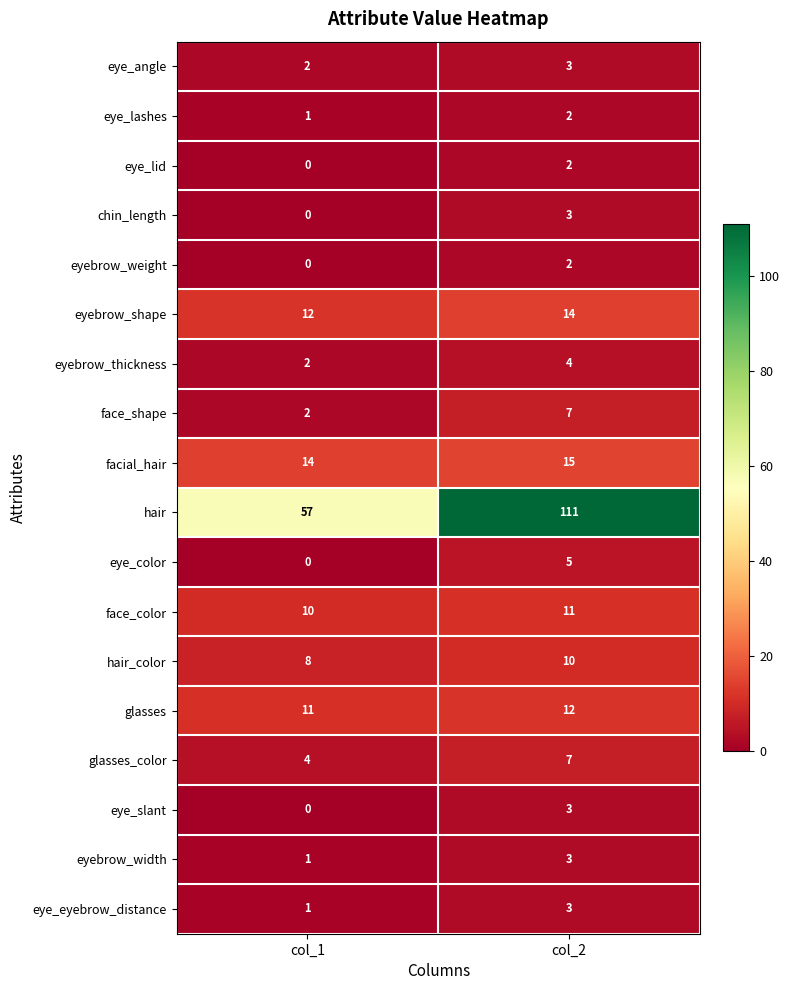

Between col_1 and col_2, which series saw the biggest shift?

hair